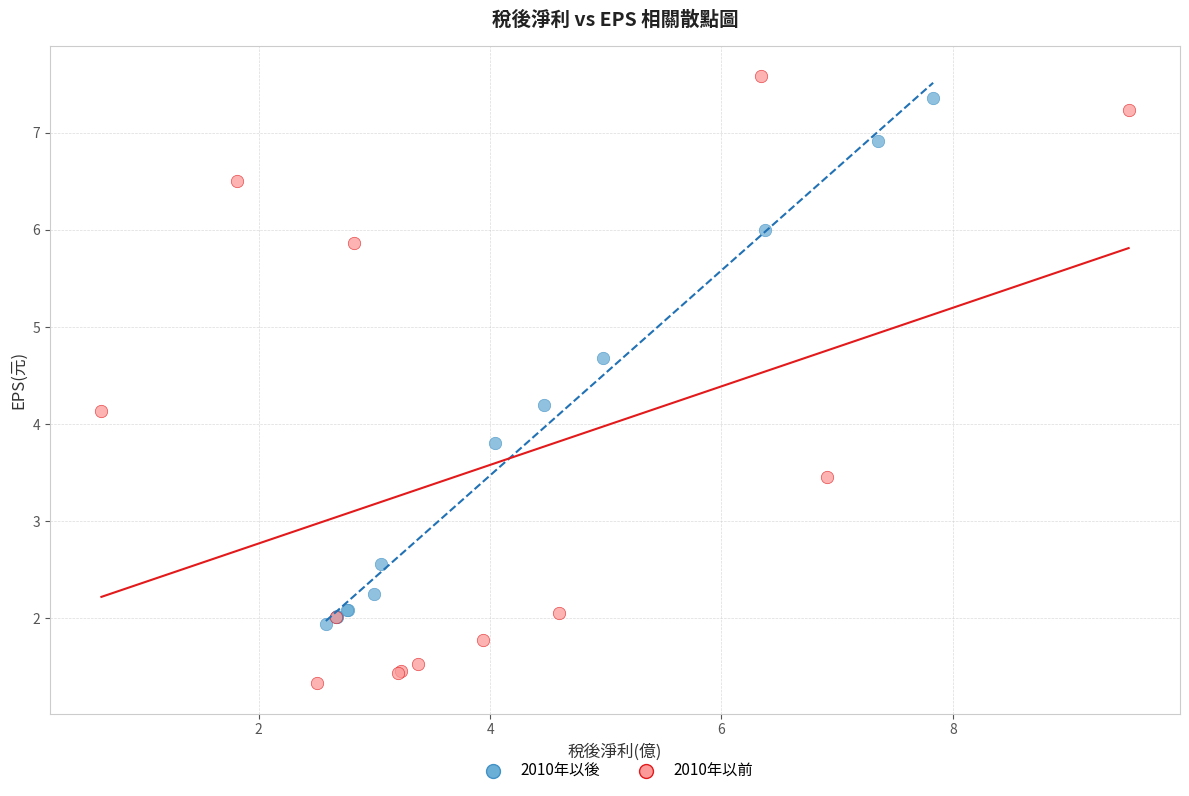

Which series reaches the maximum Y coordinate?

2010年以前